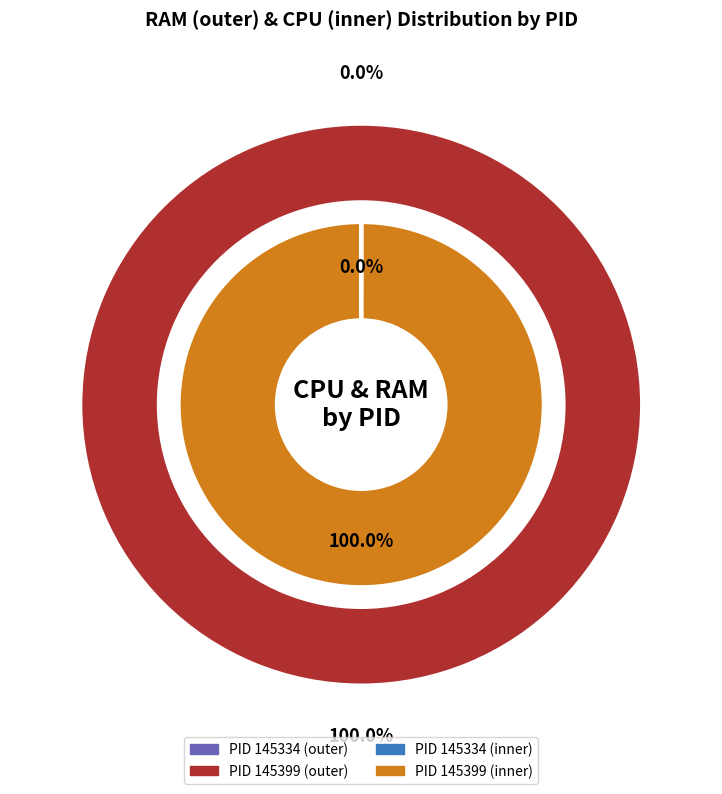

What is the smallest slice in the pie chart?

145334